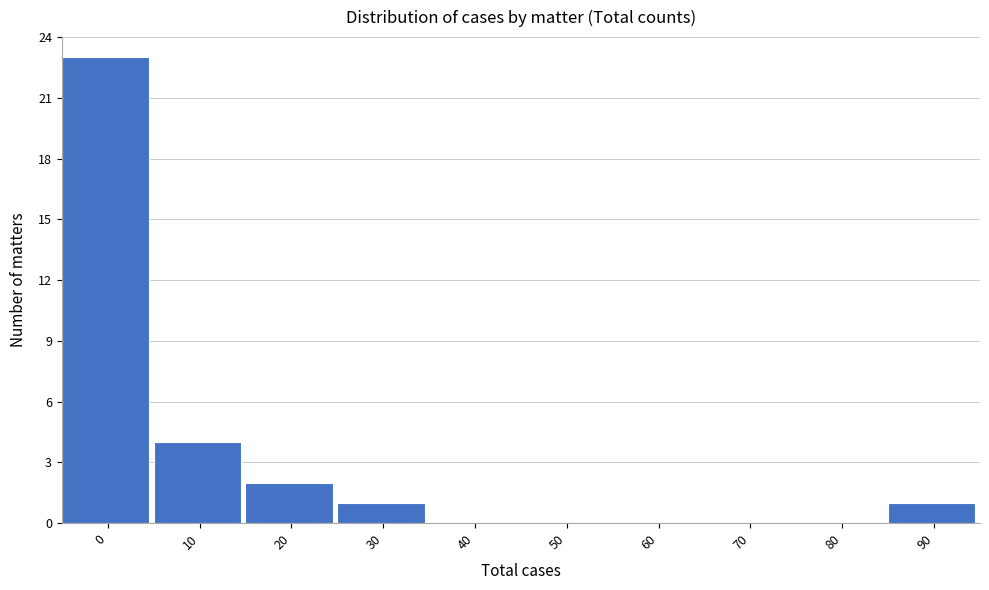

Reading left to right, list all the values displayed in this chart.

0=23	10=4	20=2	30=1	40=0	50=0	60=0	70=0	80=0	90=1